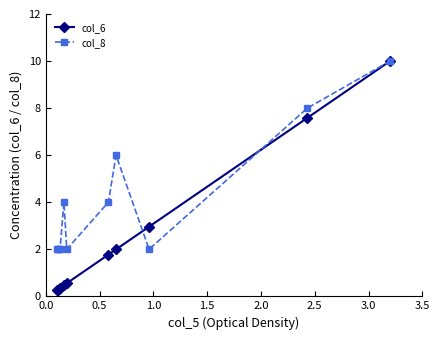

What is the smallest value displayed?

0.3